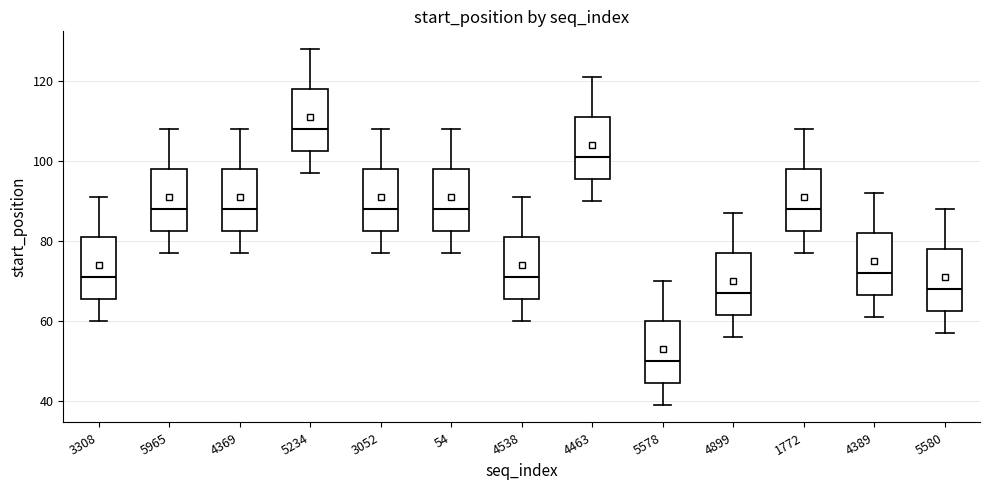

Reading left to right, transcribe this box plot: for each box, give where its median line is, the range the box spans, and where its two whiskers end, as read against the y-axis. The values are not printed on the chart, so give them approximately, as read against the axis.

3308: median 72, box 66 to 82, whiskers 60 to 92
5965: median 88, box 82 to 98, whiskers 78 to 108
4369: median 88, box 82 to 98, whiskers 78 to 108
5234: median 108, box 102 to 118, whiskers 98 to 128
3052: median 88, box 82 to 98, whiskers 78 to 108
54: median 88, box 82 to 98, whiskers 78 to 108
4538: median 72, box 66 to 82, whiskers 60 to 92
4463: median 102, box 96 to 112, whiskers 90 to 122
5578: median 50, box 44 to 60, whiskers 40 to 70
4899: median 68, box 62 to 78, whiskers 56 to 88
1772: median 88, box 82 to 98, whiskers 78 to 108
4389: median 72, box 66 to 82, whiskers 62 to 92
5580: median 68, box 62 to 78, whiskers 58 to 88